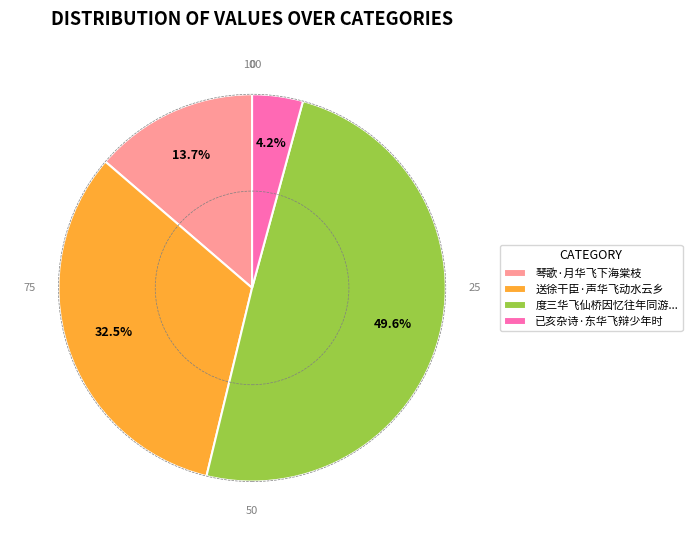

Which has a higher value, 琴歌·月华飞下海棠枝 or 度三华飞仙桥因忆往年同游...?

度三华飞仙桥因忆往年同游...